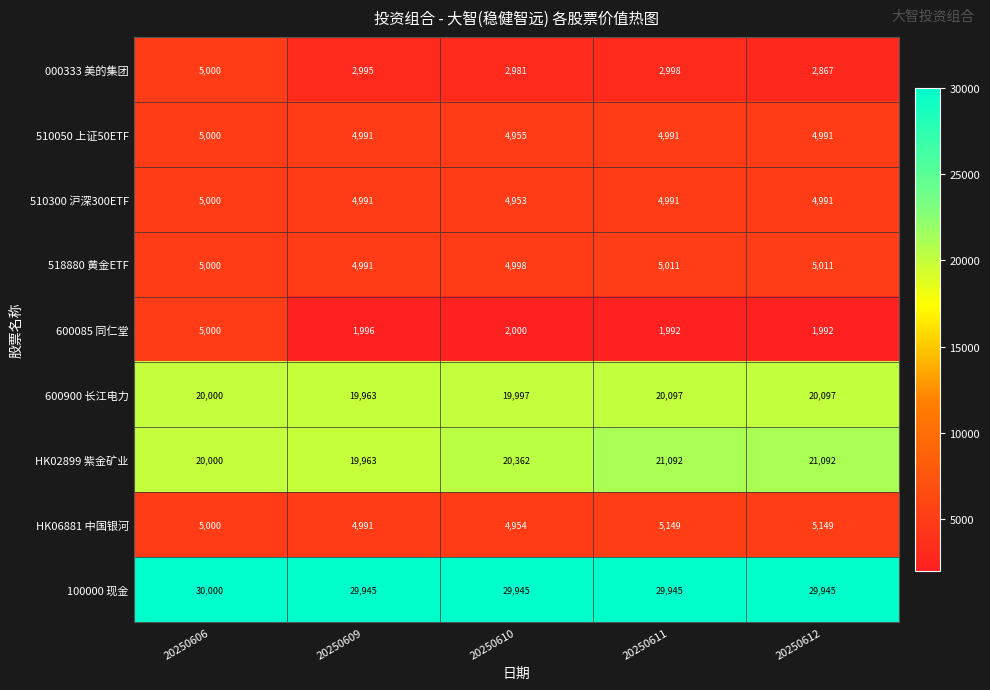

The value of HK06881 中国银河 at 20250609 is 2037. True or false?

False